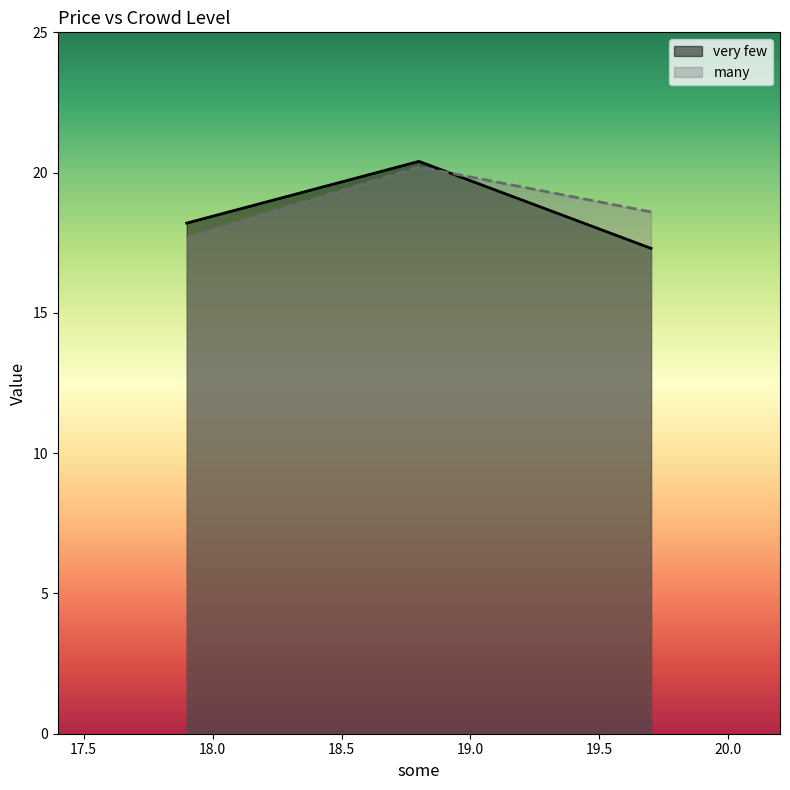

What is the label of the 2nd point from the right?

18.8